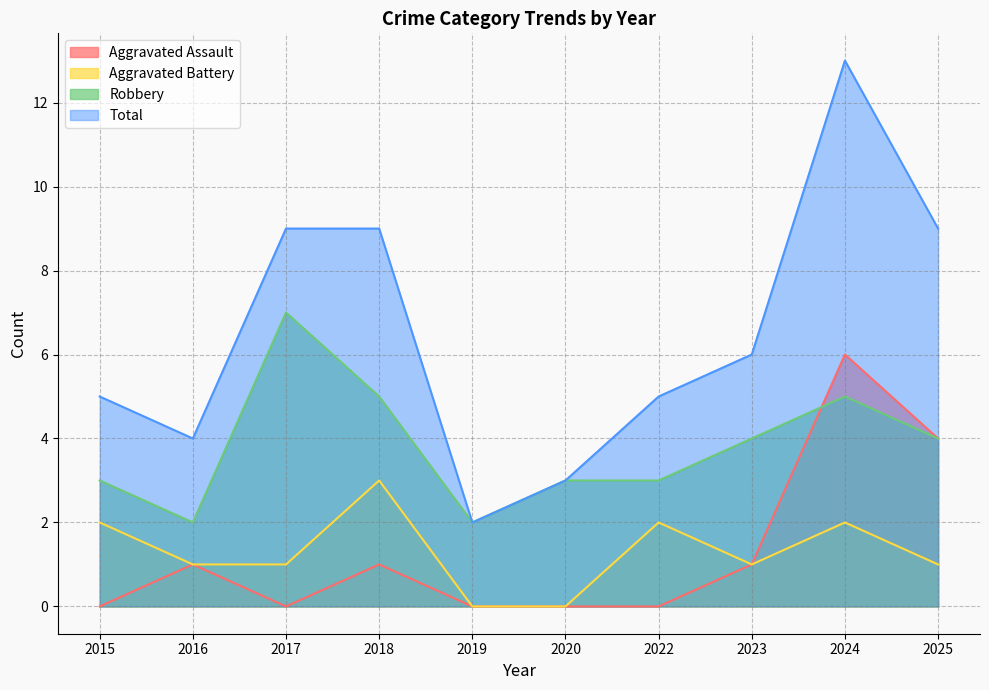

How many values in Aggravated Assault are above zero?

5